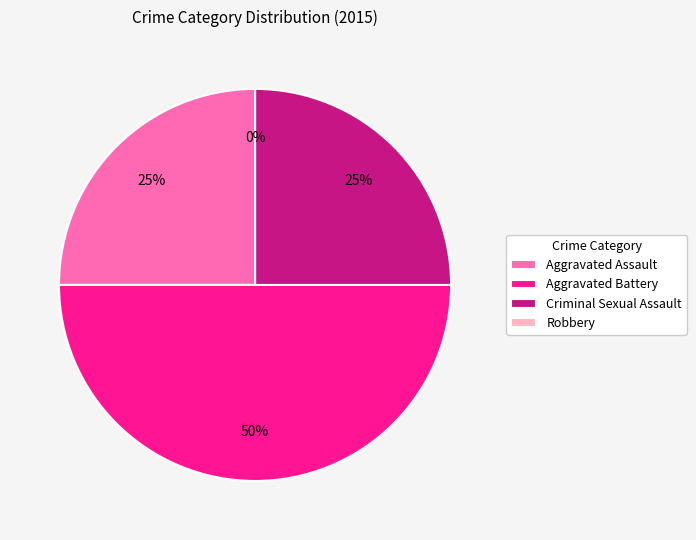

Does Criminal Sexual Assault represent more than half of the total?

No